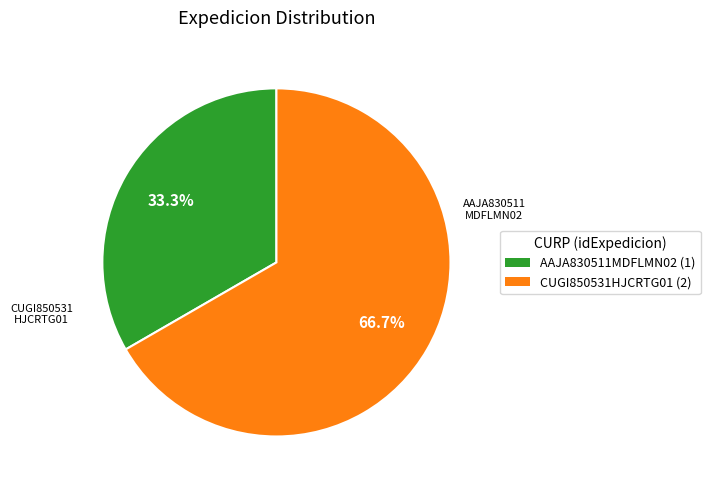

How many slices are in this pie chart?

2